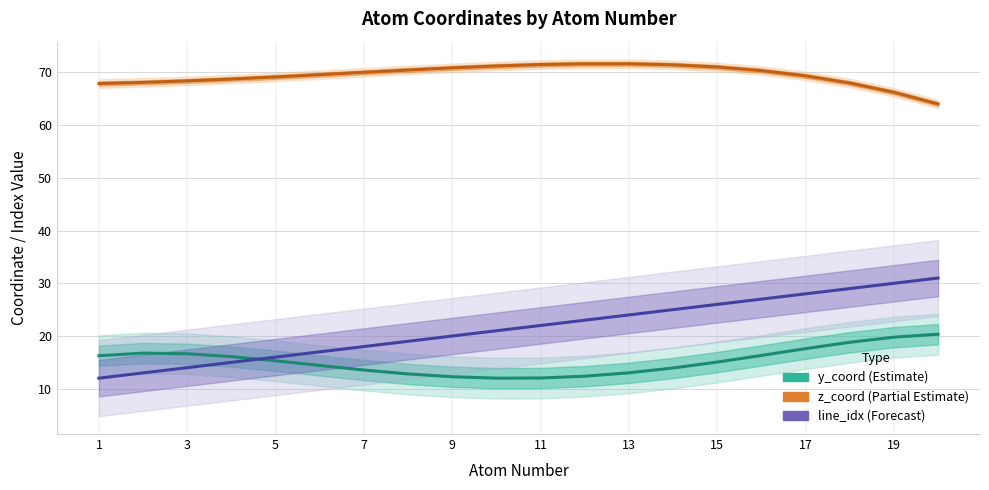

At which label is z_coord (Partial) closest to 67?

19